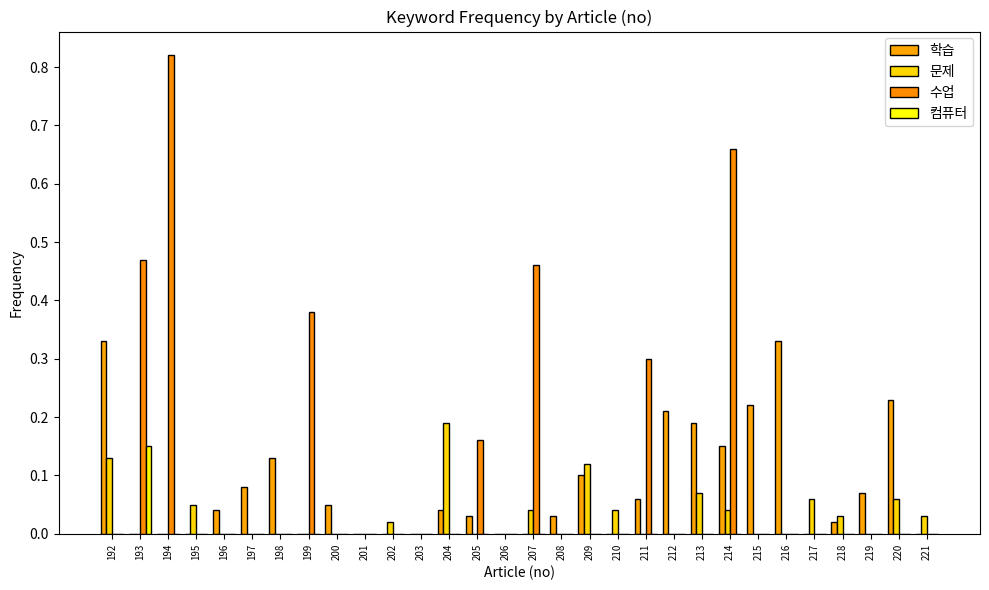

Between 214 and 219, which series saw the biggest shift?

수업